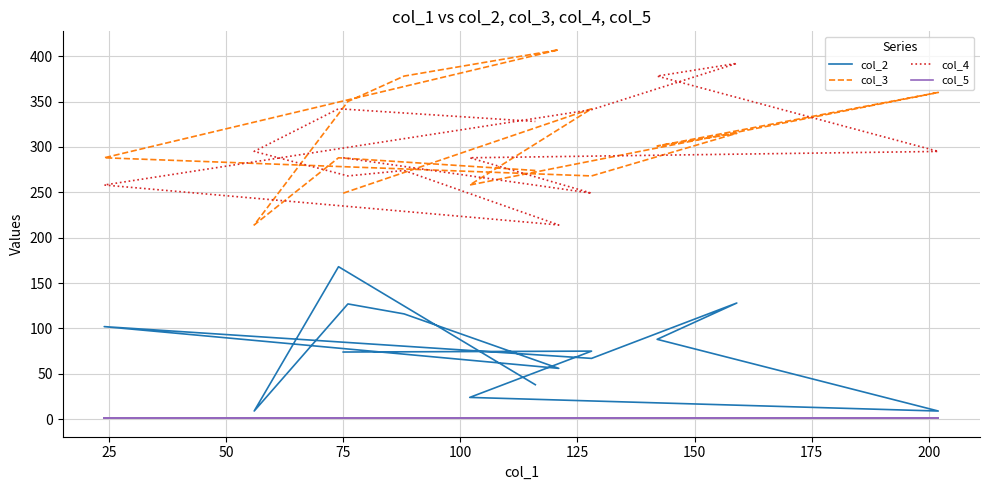

Which series has the widest spread of values?

col_3